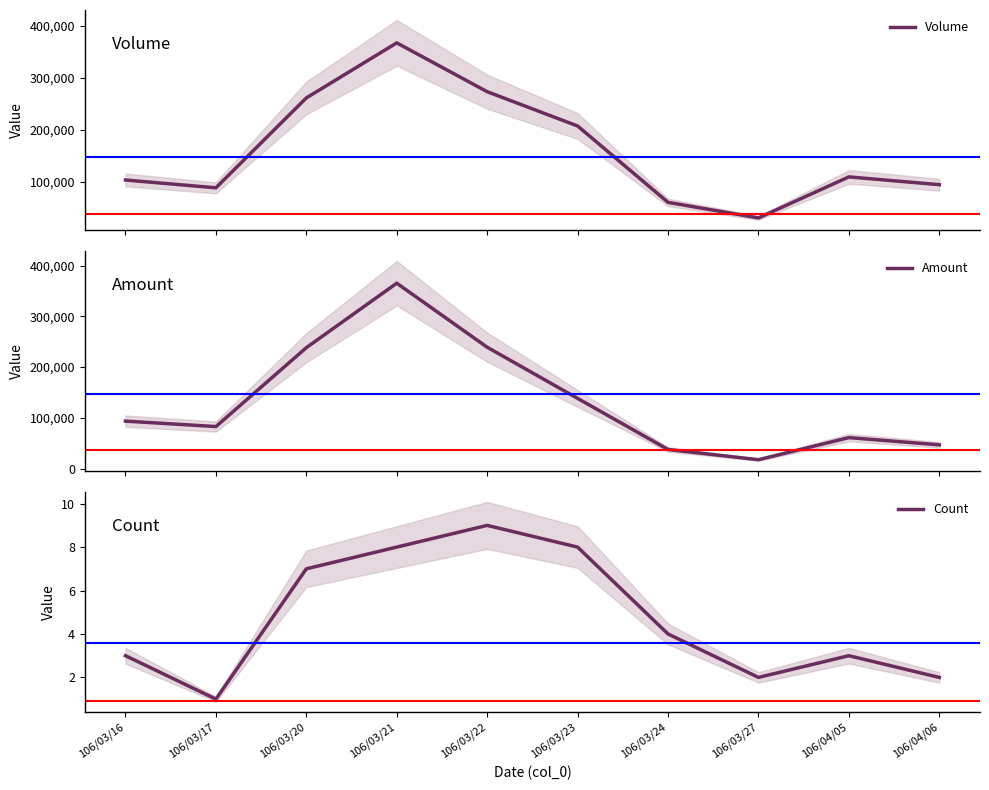

True or false: Amount and Count cross at least once.

False